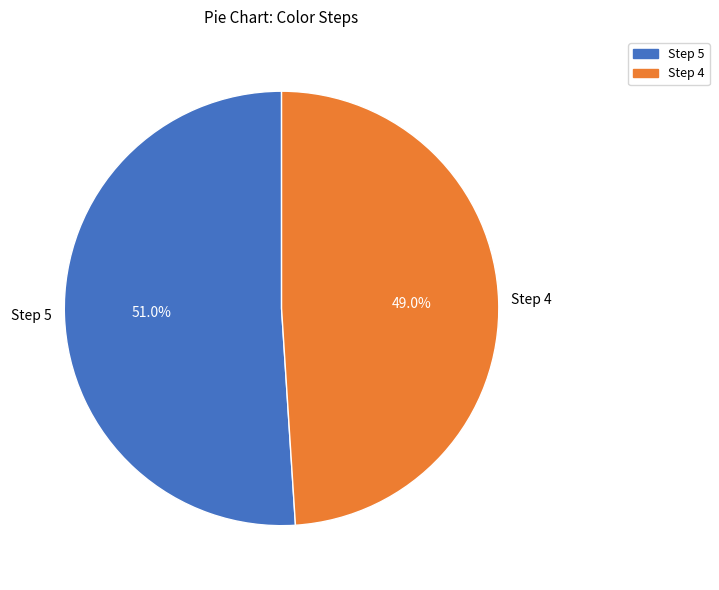

Does any single category account for the majority?

Yes